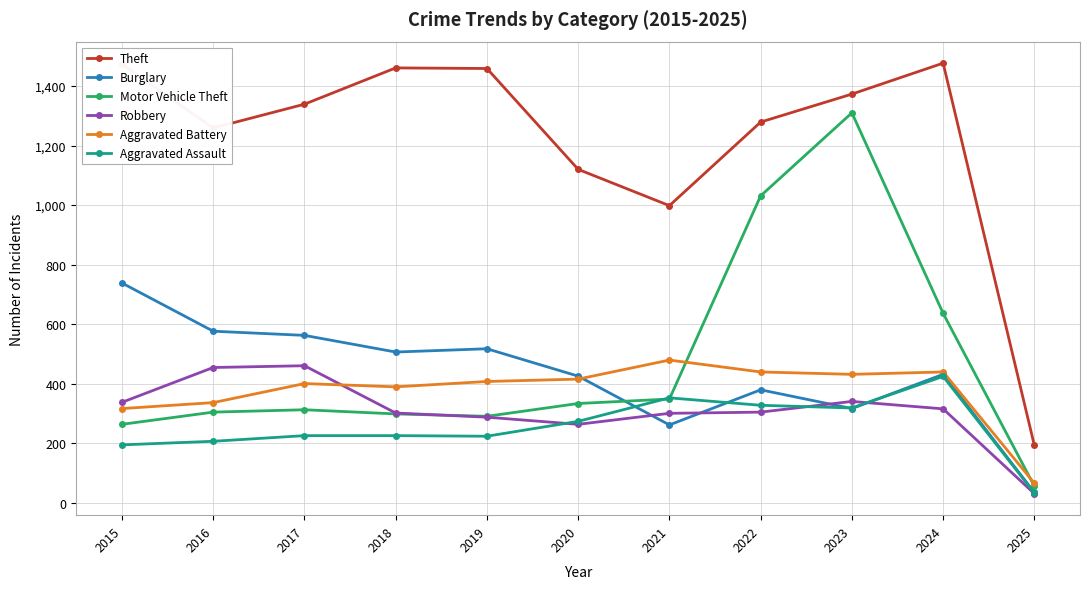

Which series has the widest spread of values?

Theft